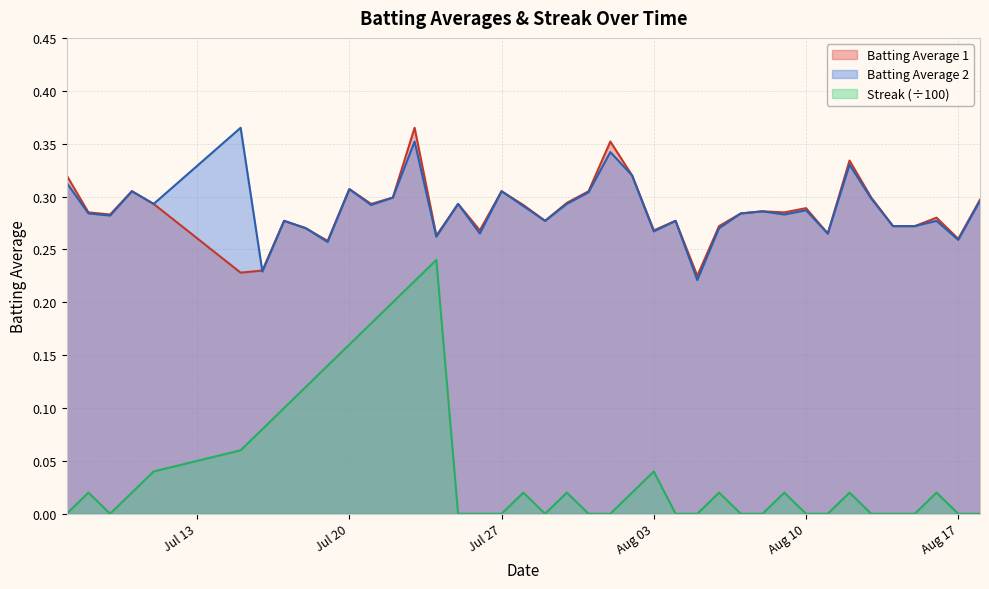

Count the number of categories in the chart.

40